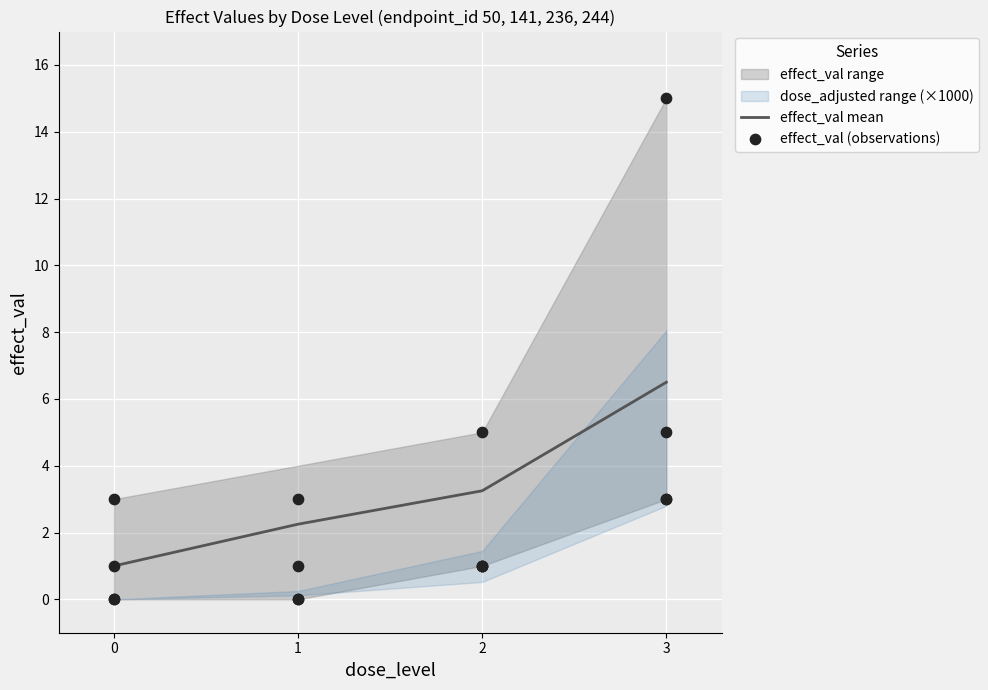

At which category is the sum across all series the highest?

3